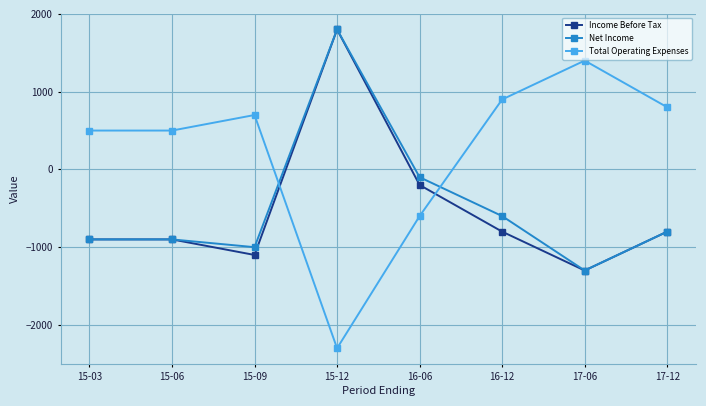

What is the spread (max minus min) of values at 17-12?

1600